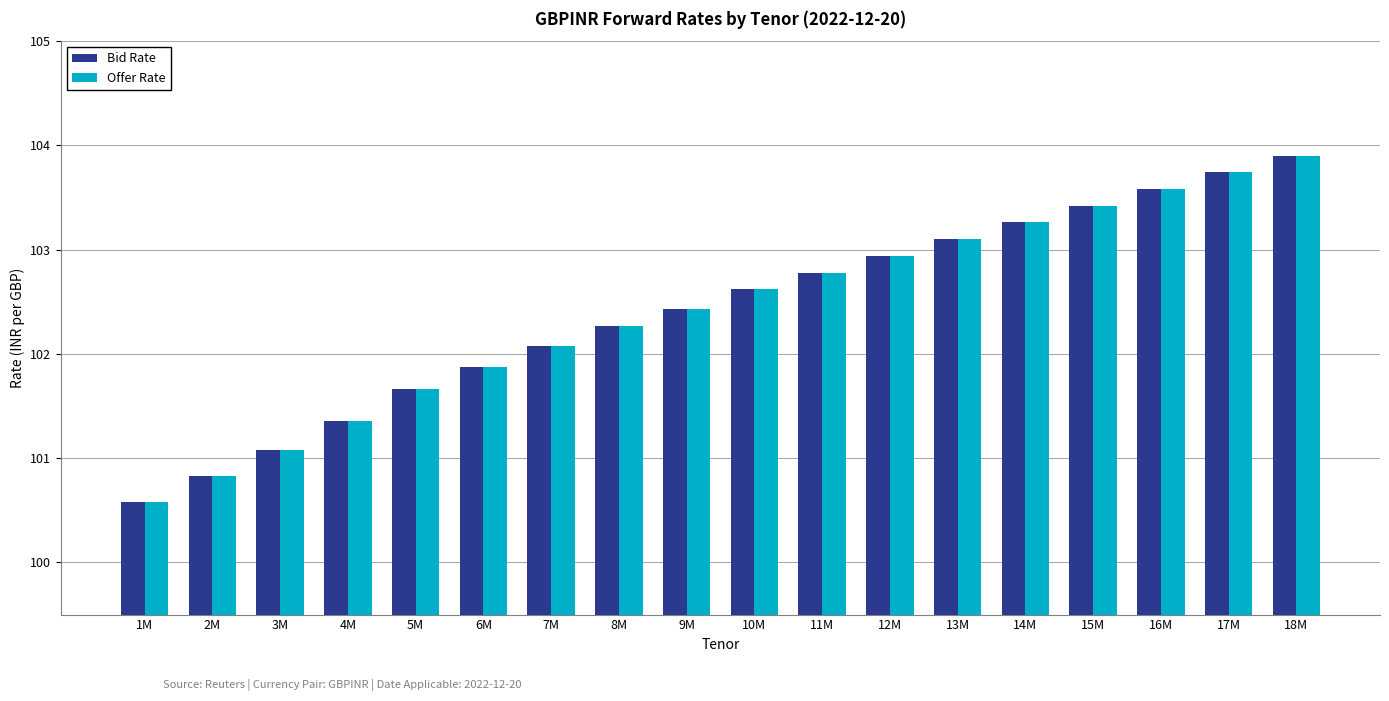

How many bars are there in each group?

2